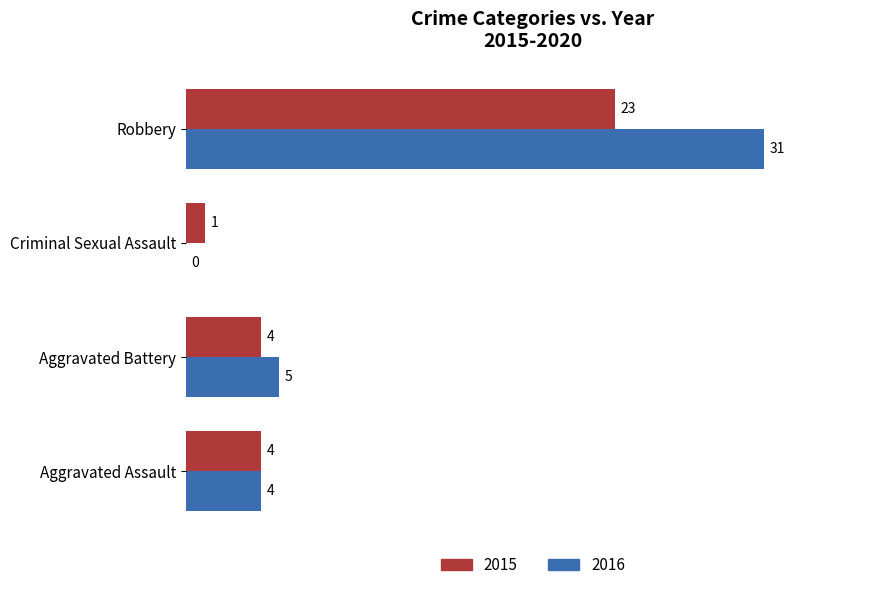

The 2016 series shows 16 at Robbery. True or false?

False